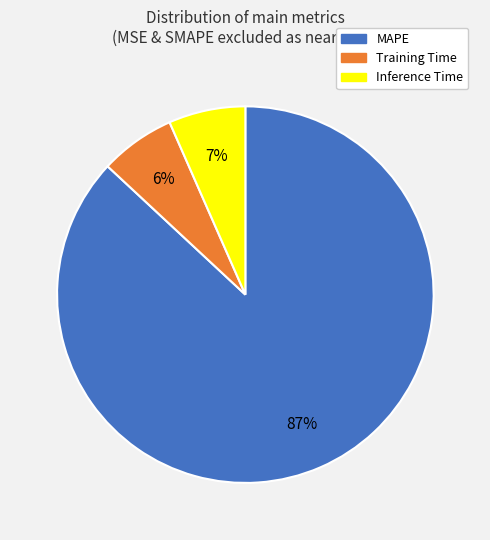

To the nearest percent, what is the difference between the MAPE and Inference Time slice percentages?

80%